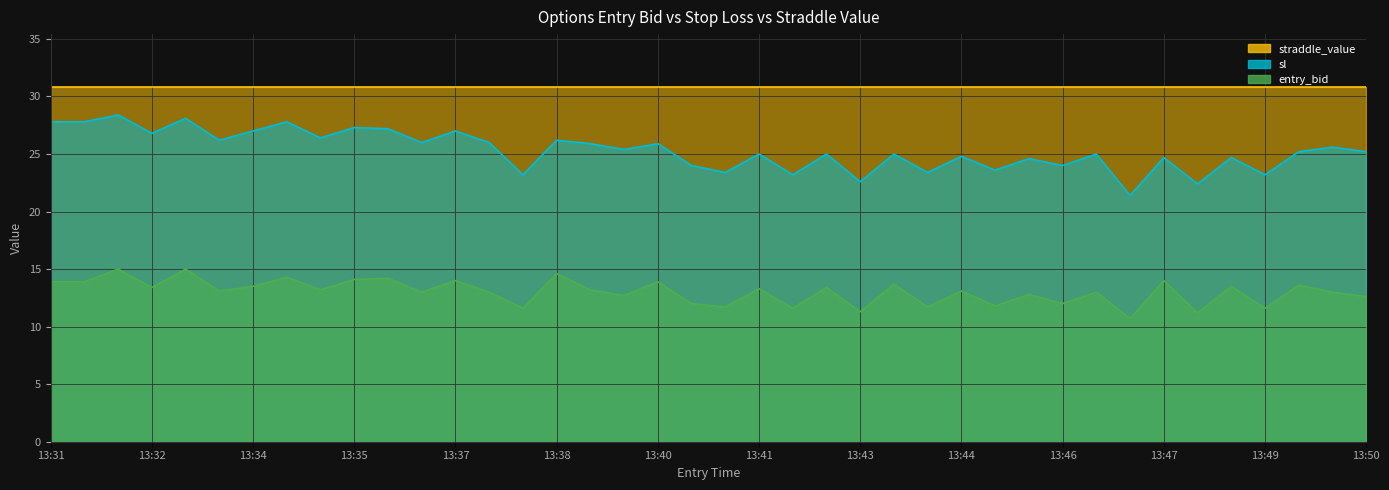

Which category has the highest value in the entry_bid series?

13:32